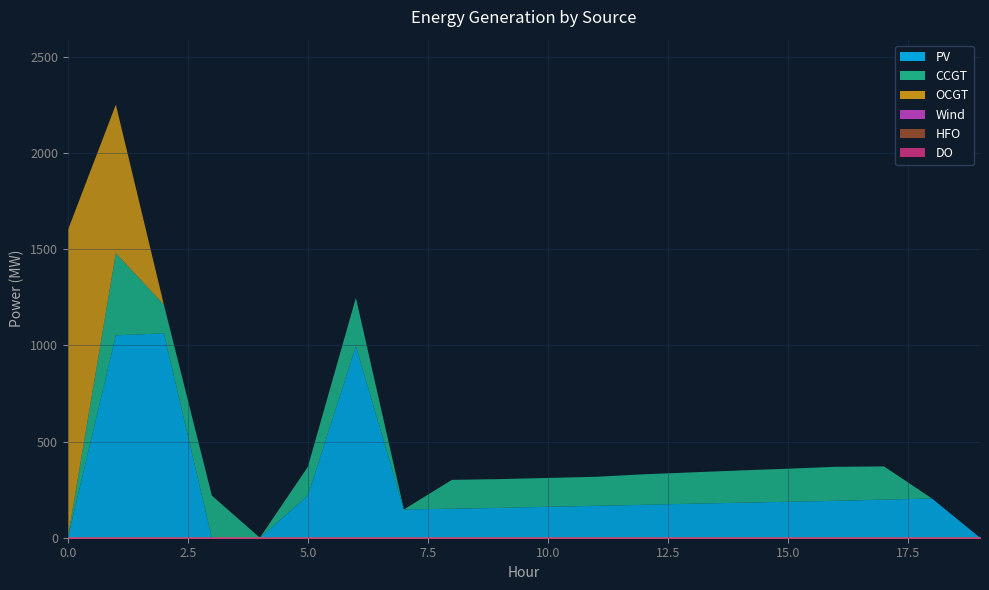

How many lines are shown in the chart?

6